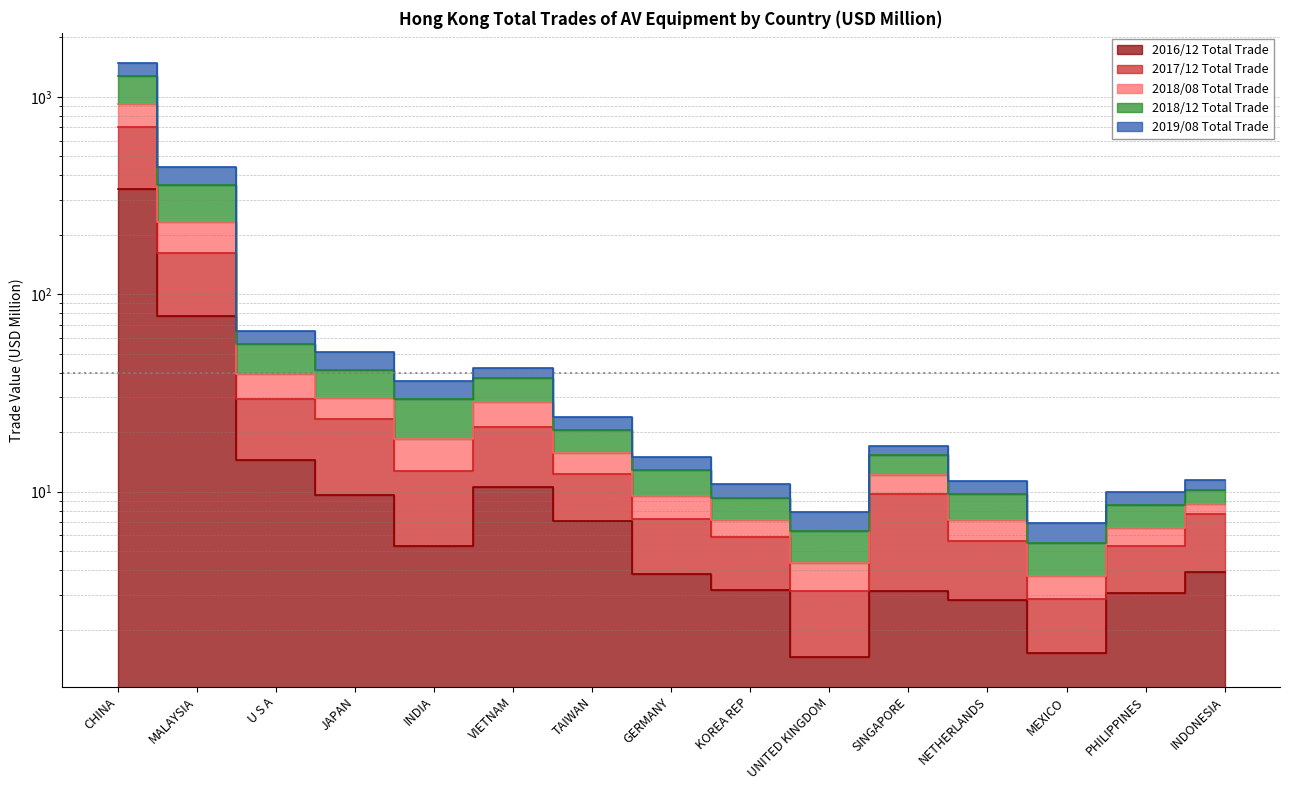

The value of 2019/08 Total Trade at PHILIPPINES is 1.8. True or false?

False